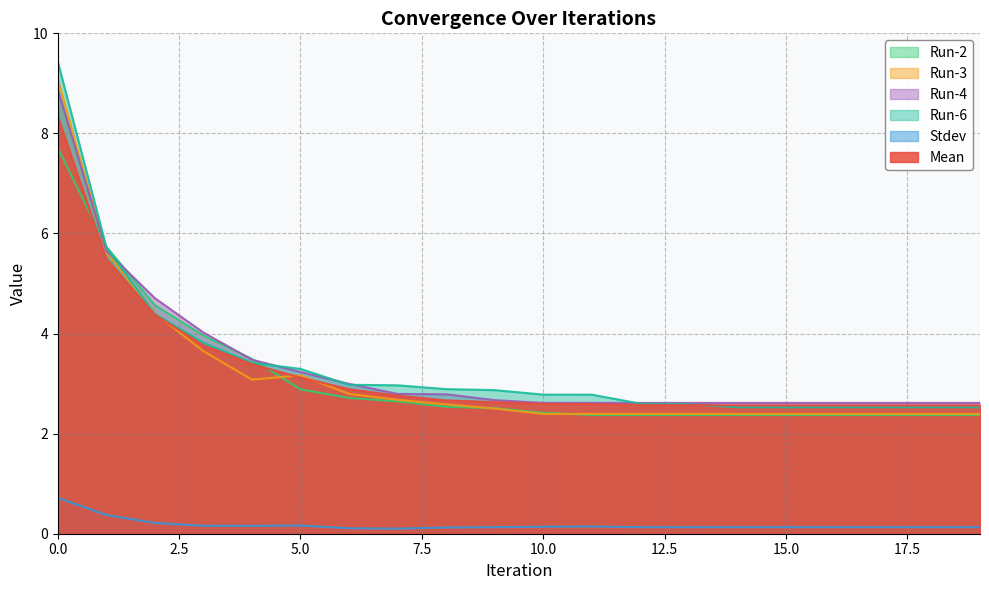

What is the sum of the Run-6 values at 6 and 11?

5.8